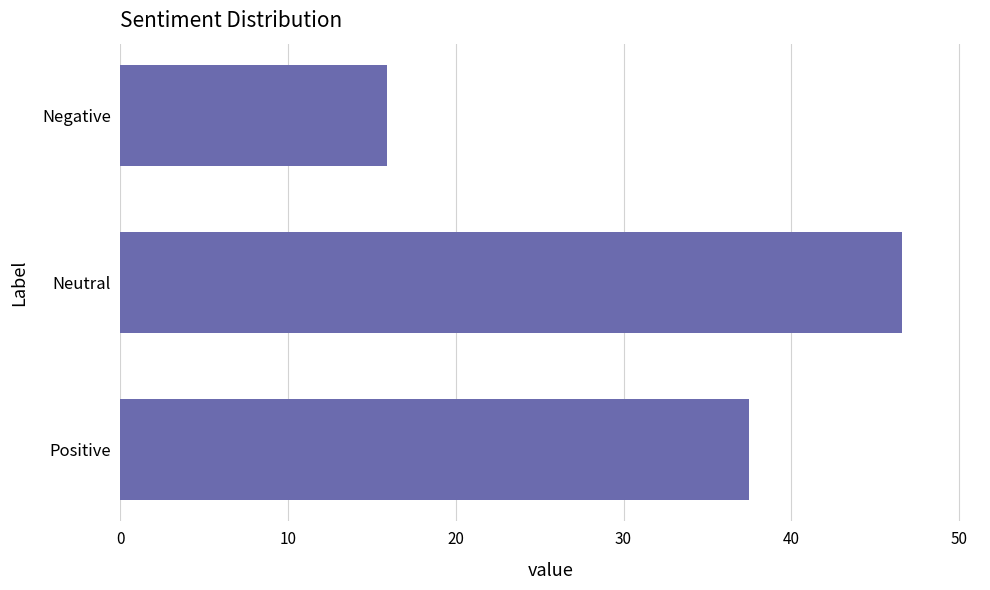

What is the change in value from Positive to Neutral?

+9.1